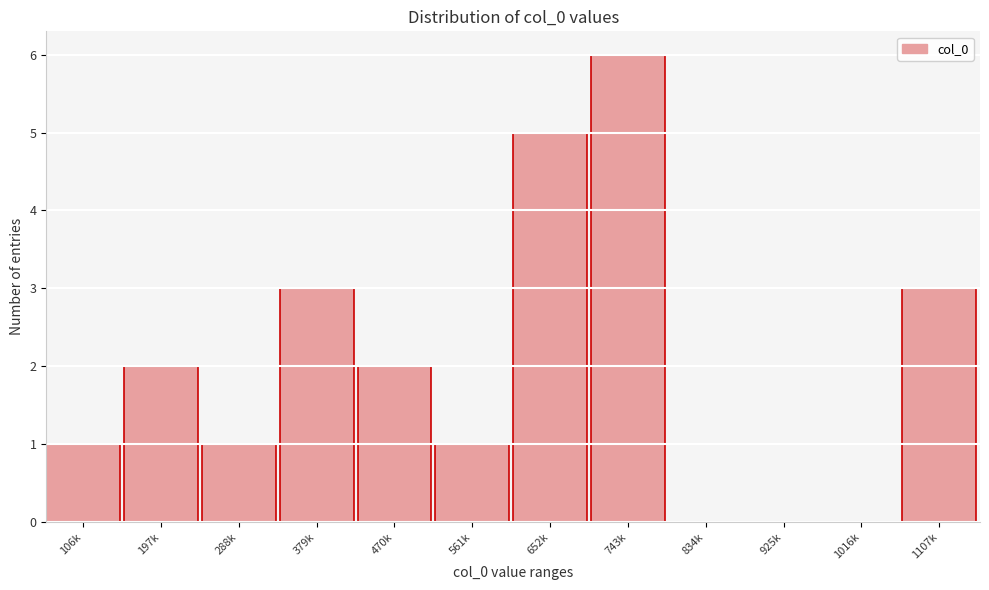

Reading left to right, extract all data points from this chart.

106k=1	197k=2	288k=1	379k=3	470k=2	561k=1	652k=5	743k=6	834k=0	925k=0	1016k=0	1107k=3